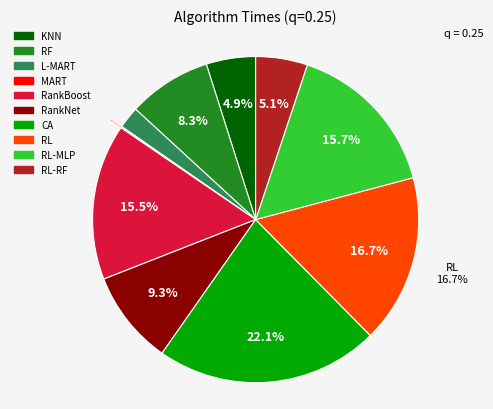

Is there a majority slice in this chart?

No